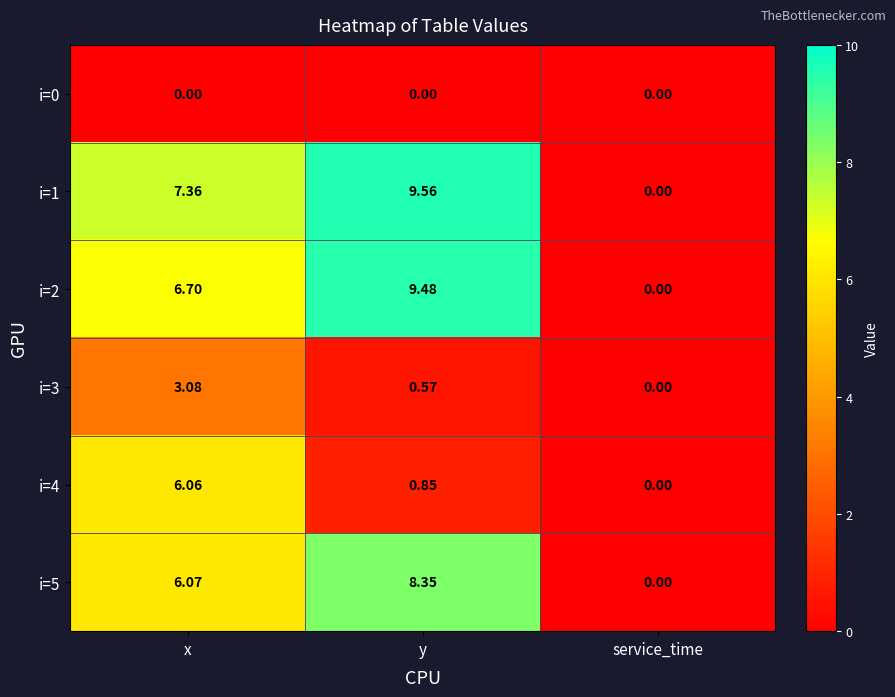

Where is i=2 nearest to the value 4?

x